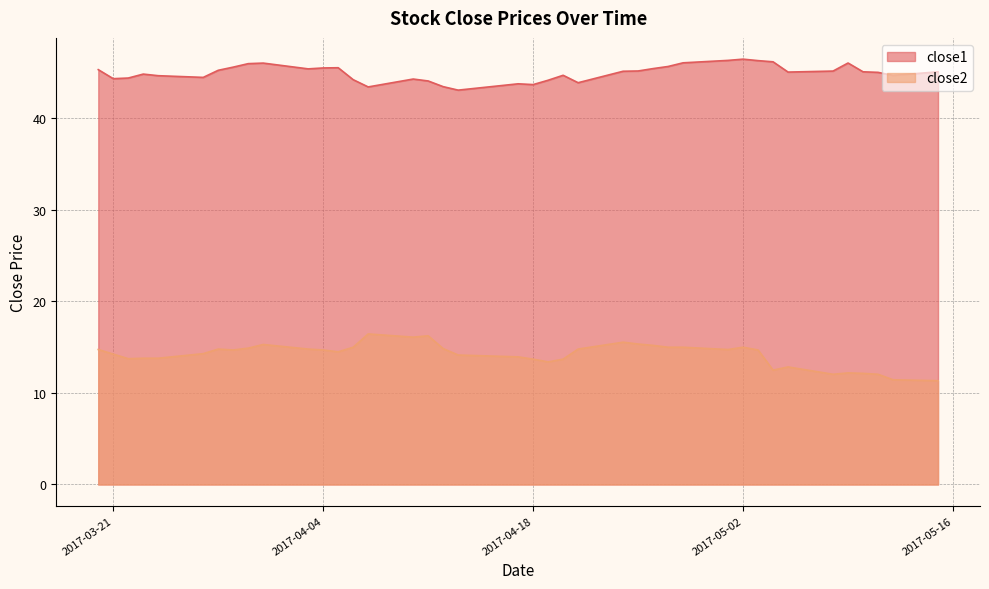

What is the value of the close2 point at the 29th from the left?

15.0